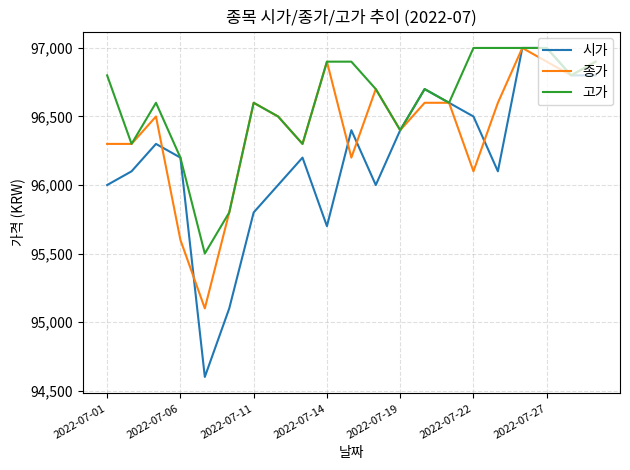

Which series has the largest range (max minus min)?

시가